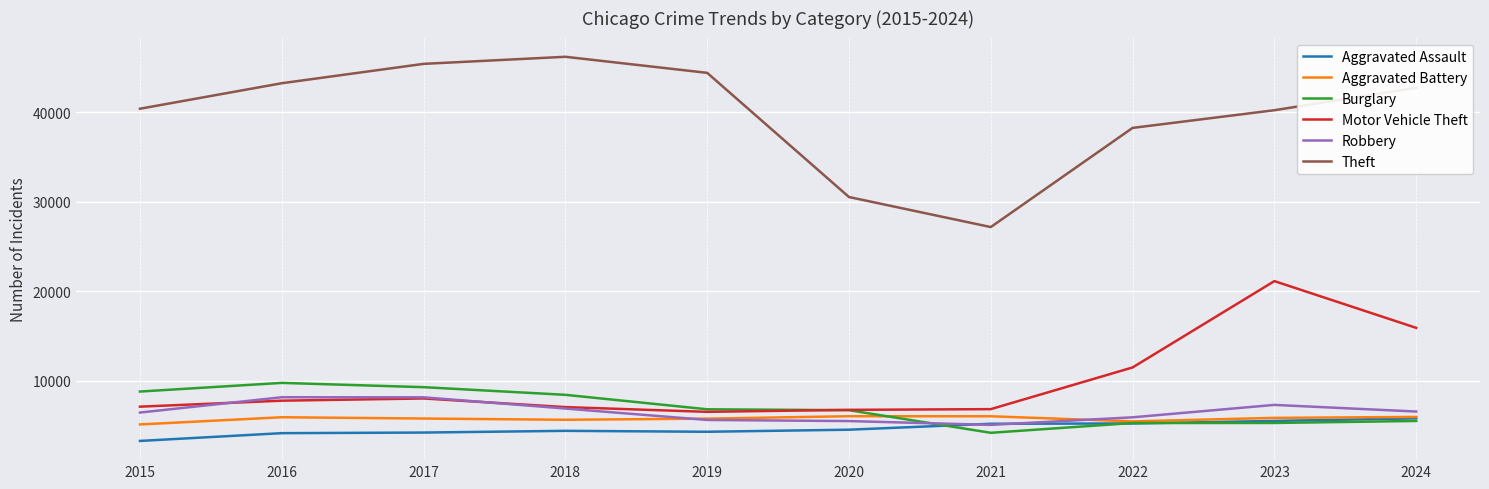

What is the approximate value of Robbery at 2015, to the nearest 10?

6420